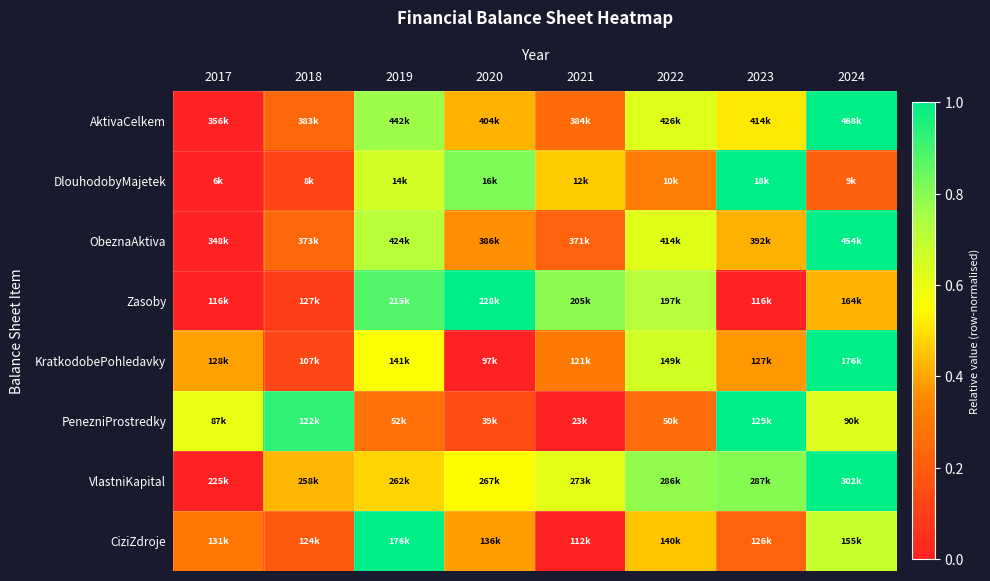

What is the spread (max minus min) of values at 2022?

0.5